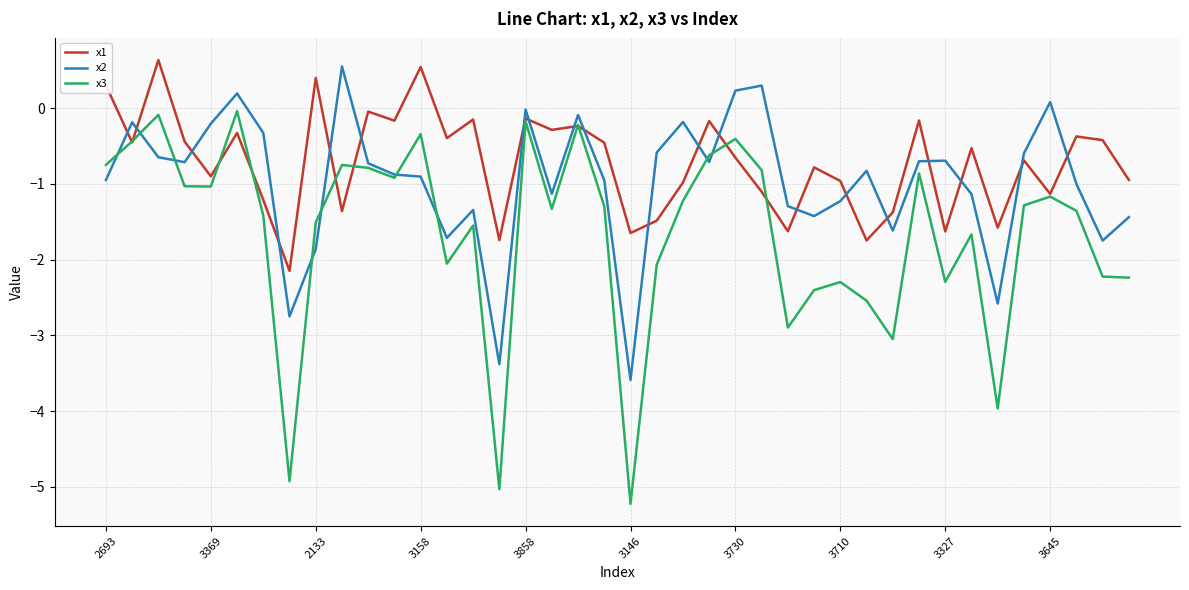

What is the maximum value shown in the chart?

0.6